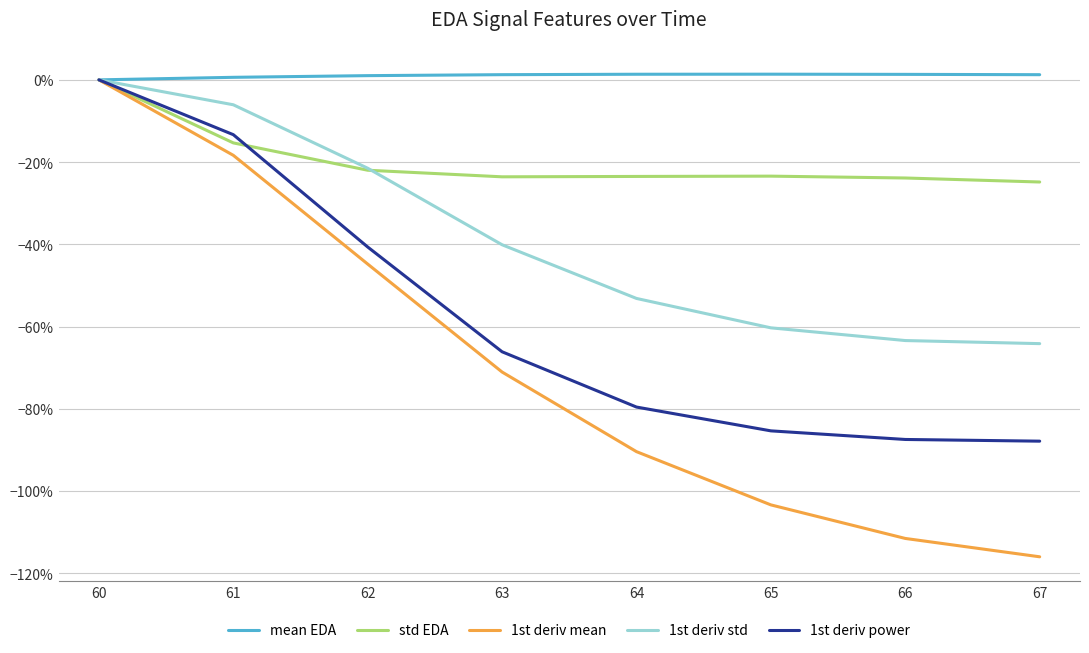

Does the chart have visible grid lines?

Yes